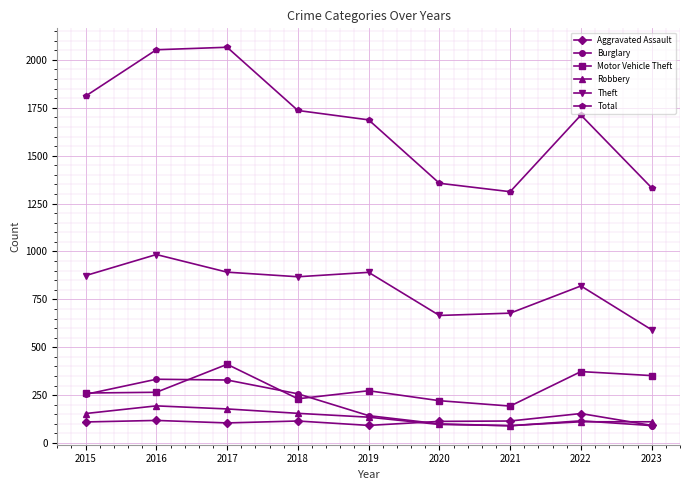

Is it true that Burglary equals 254 at 2015?

True